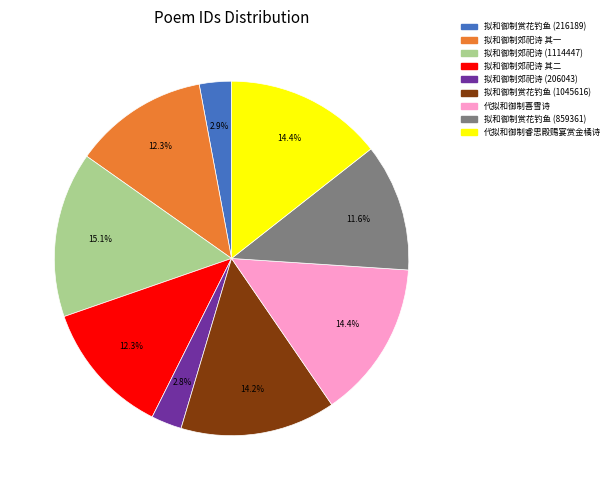

What is the largest slice in the pie chart?

拟和御制郊祀诗 (1114447)